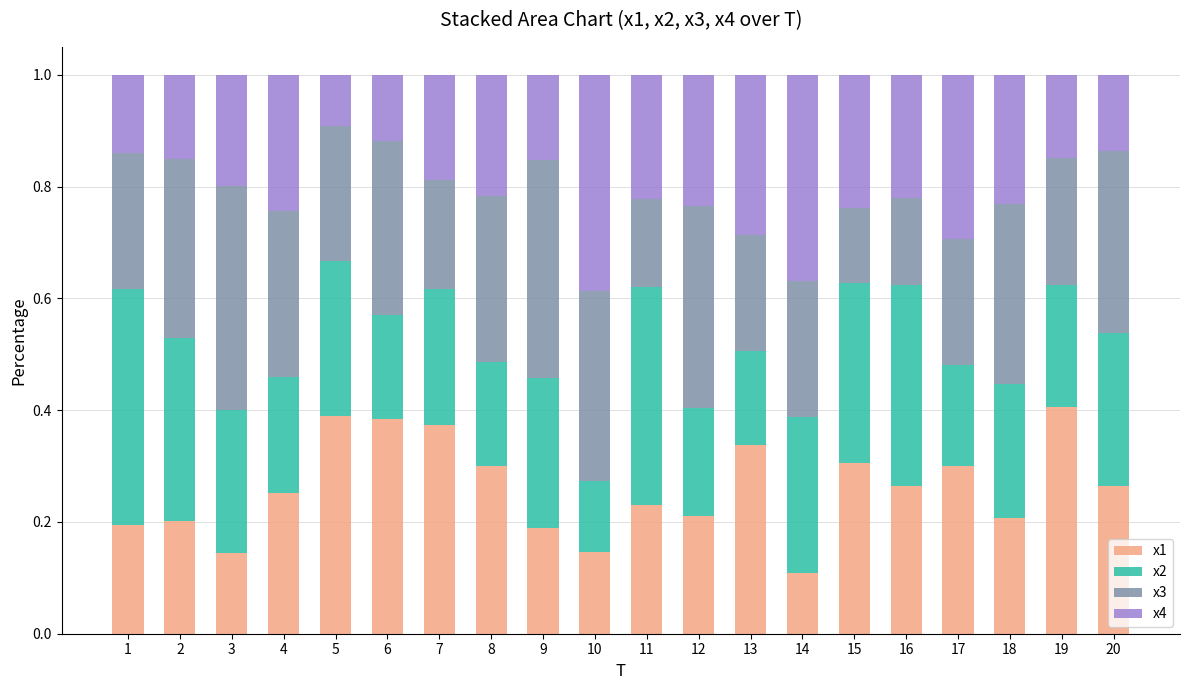

At which label is x1 closest to 0?

14